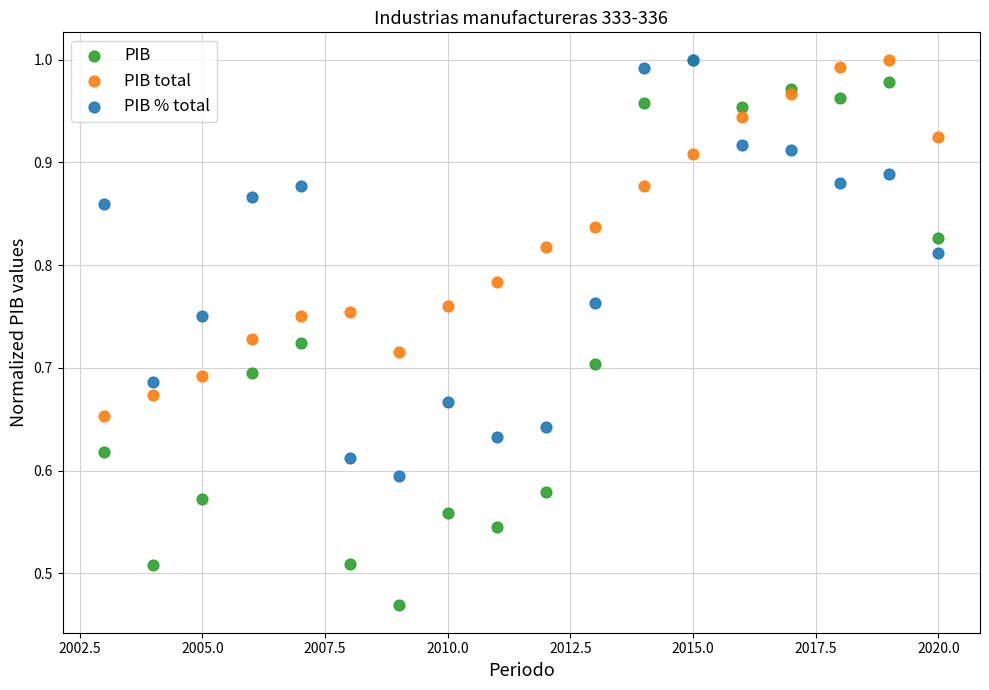

What are all the series names shown in the legend?

PIB, PIB total, PIB % total